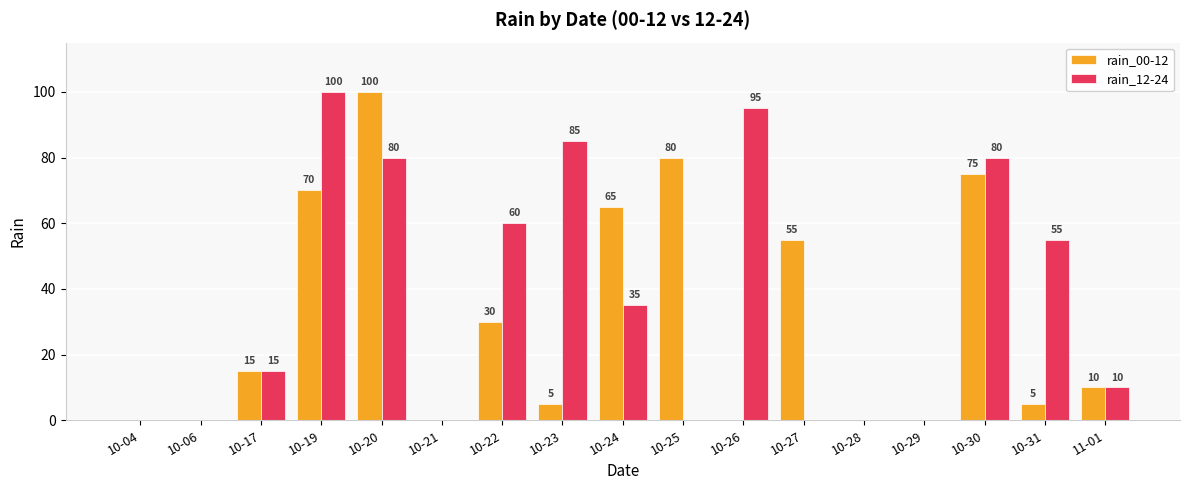

Are the bars horizontal?

No